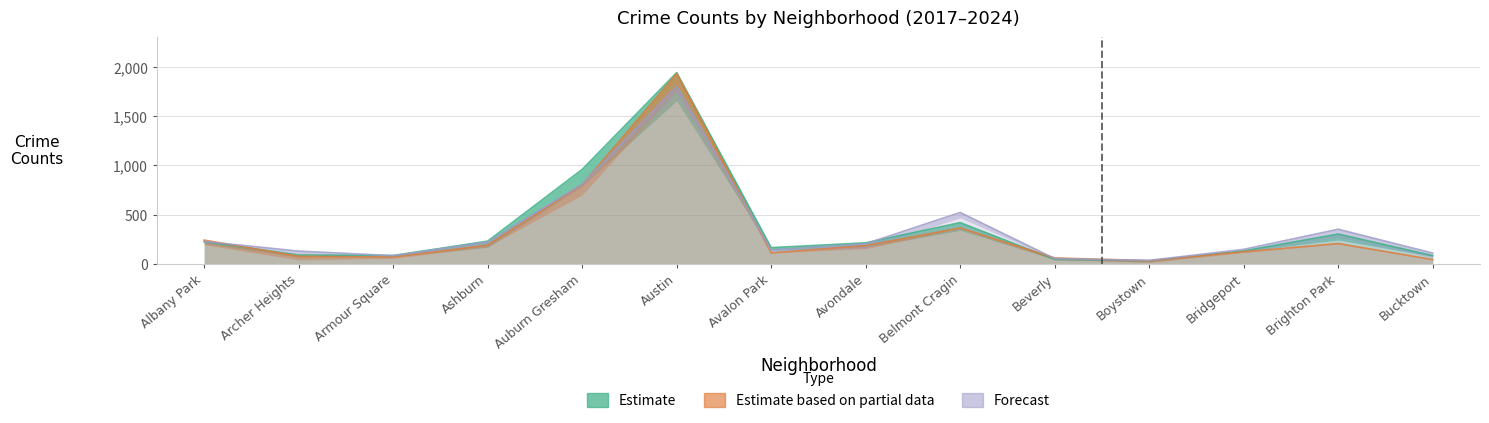

What is the value of the 2023 point at the 1st from the left?

227